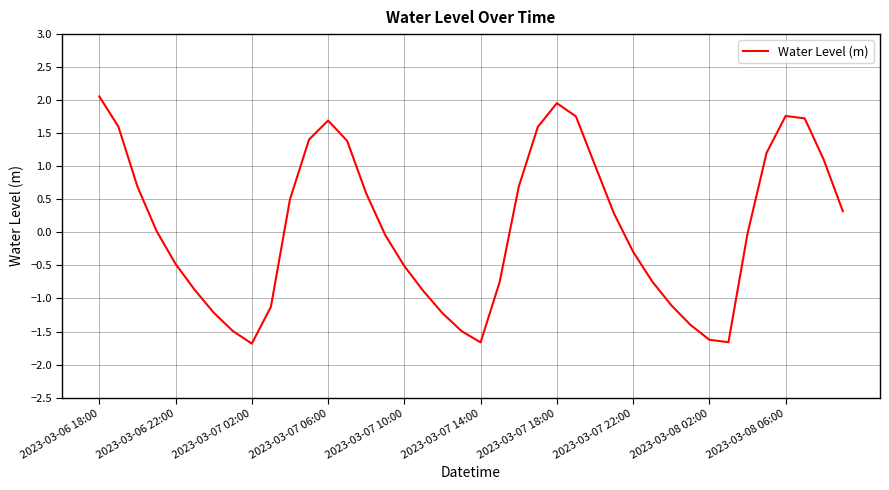

What is the minimum value shown in the chart?

-1.7